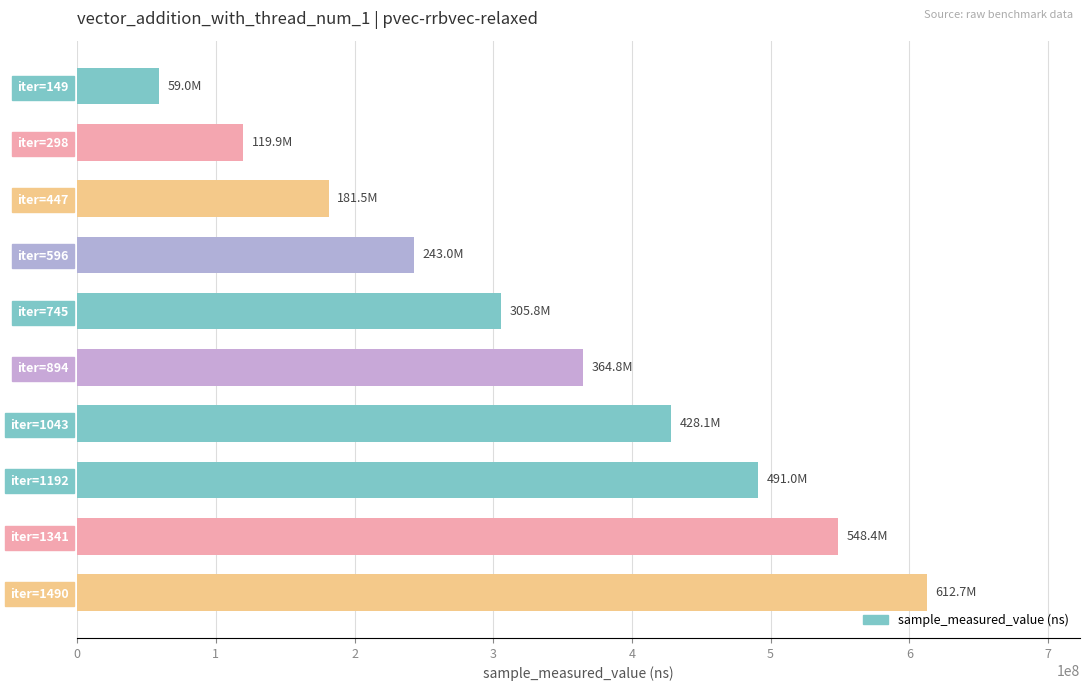

Which category has the highest value across all series?

iter=1490